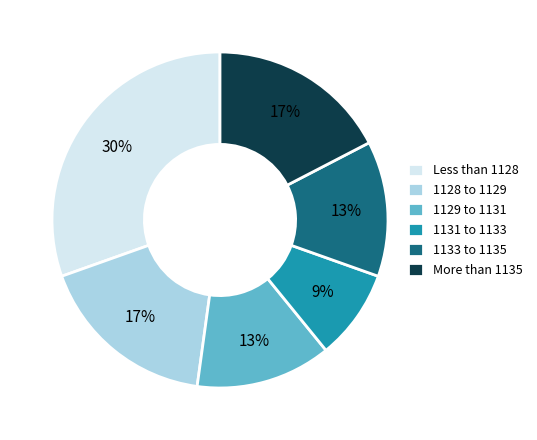

Approximately how many times larger is the value at 1129 to 1131 compared to Less than 1128?

0.4